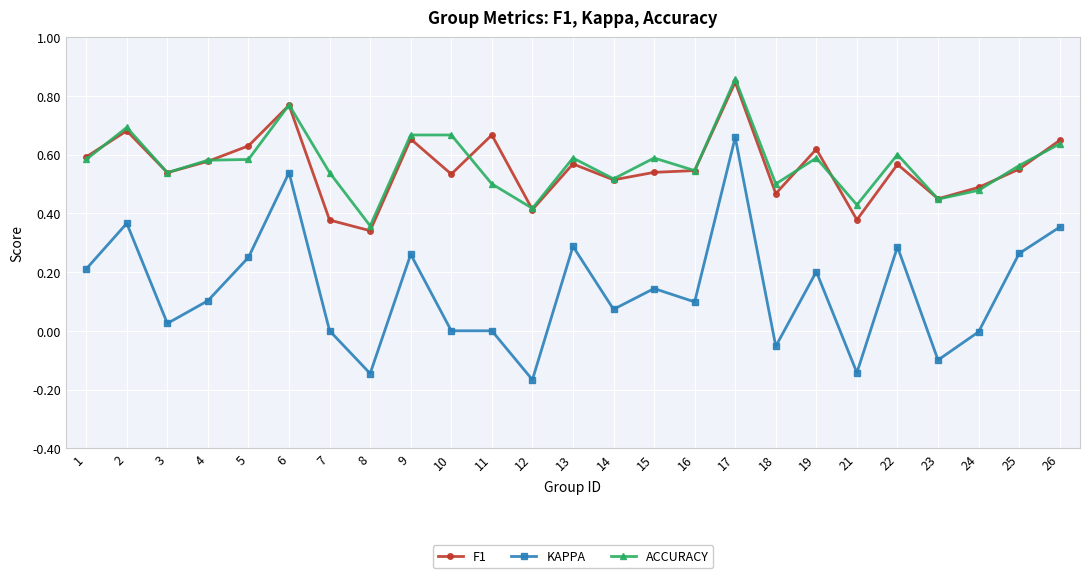

True or false: F1 has a value of 0.7 at 9.

True